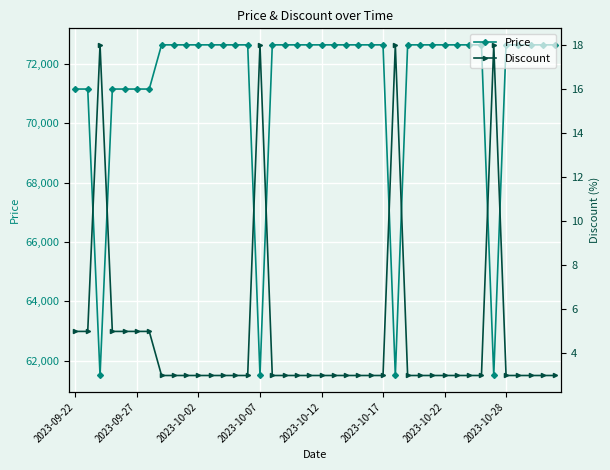

What is the greatest value displayed?

72650